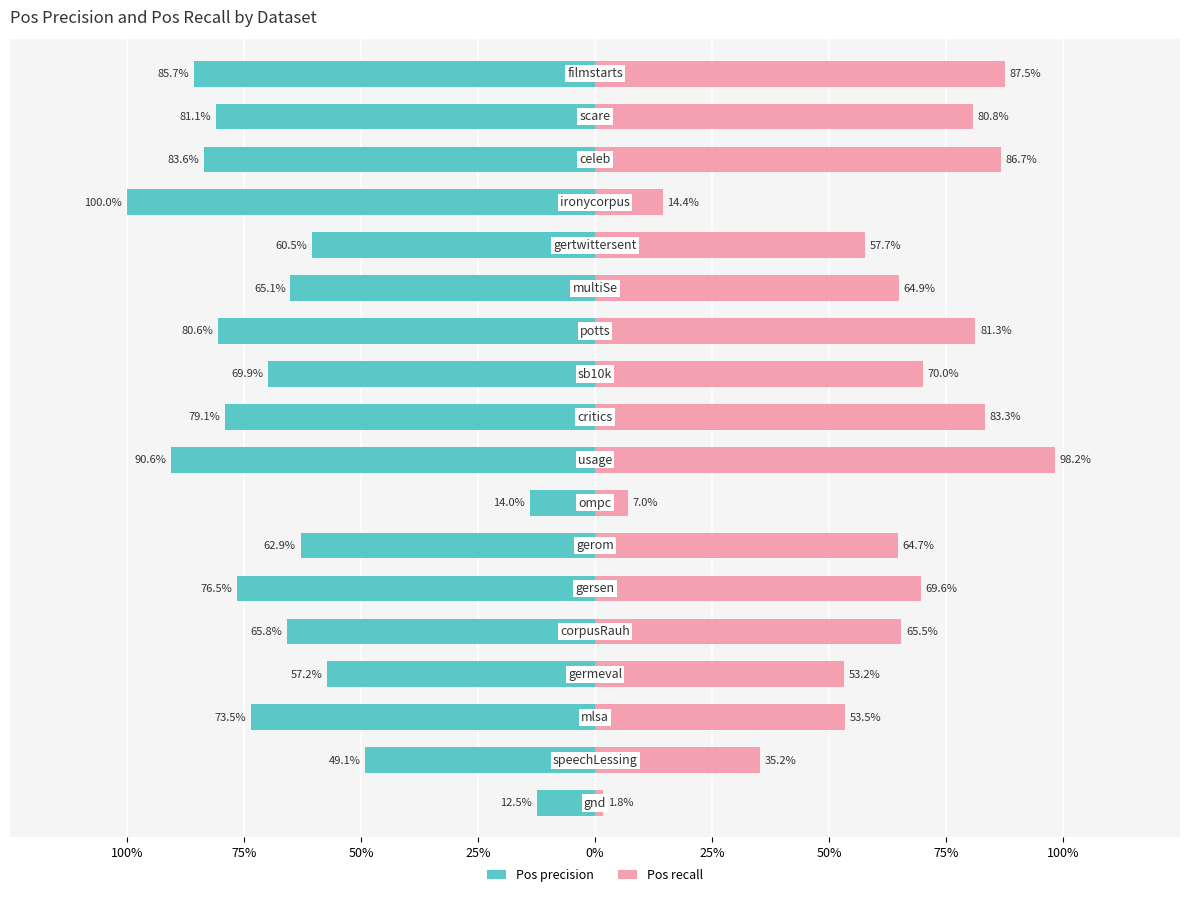

The value of Pos precision at 11 is -0.8. True or false?

True